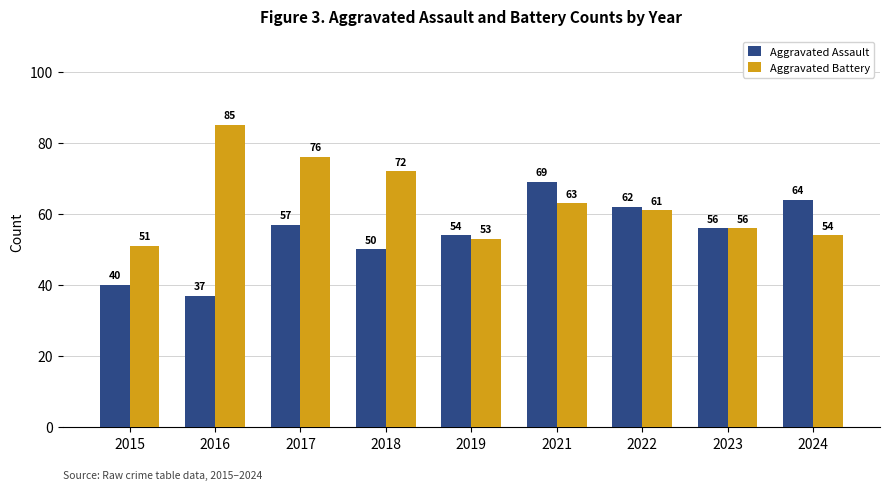

Which series has the largest total across all categories?

Aggravated Battery